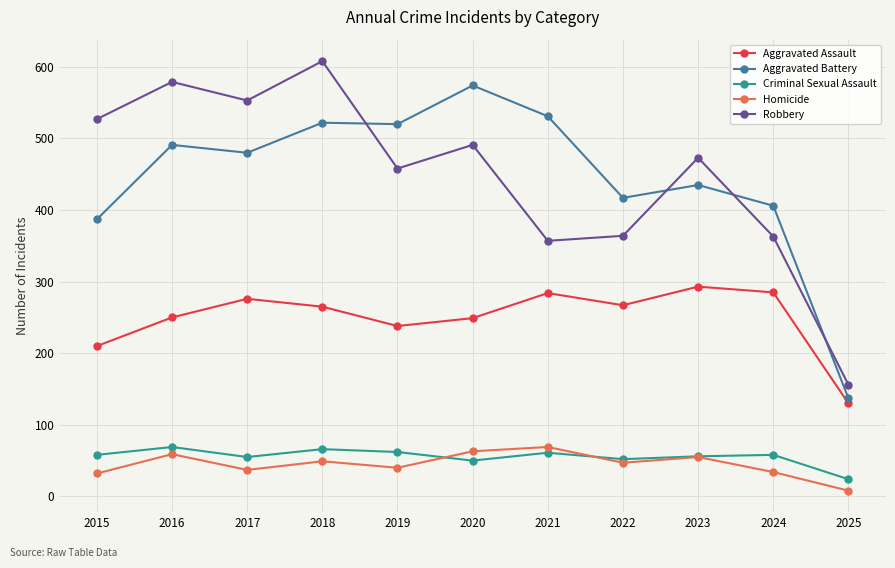

What is the total value across all series at 2019?

1318